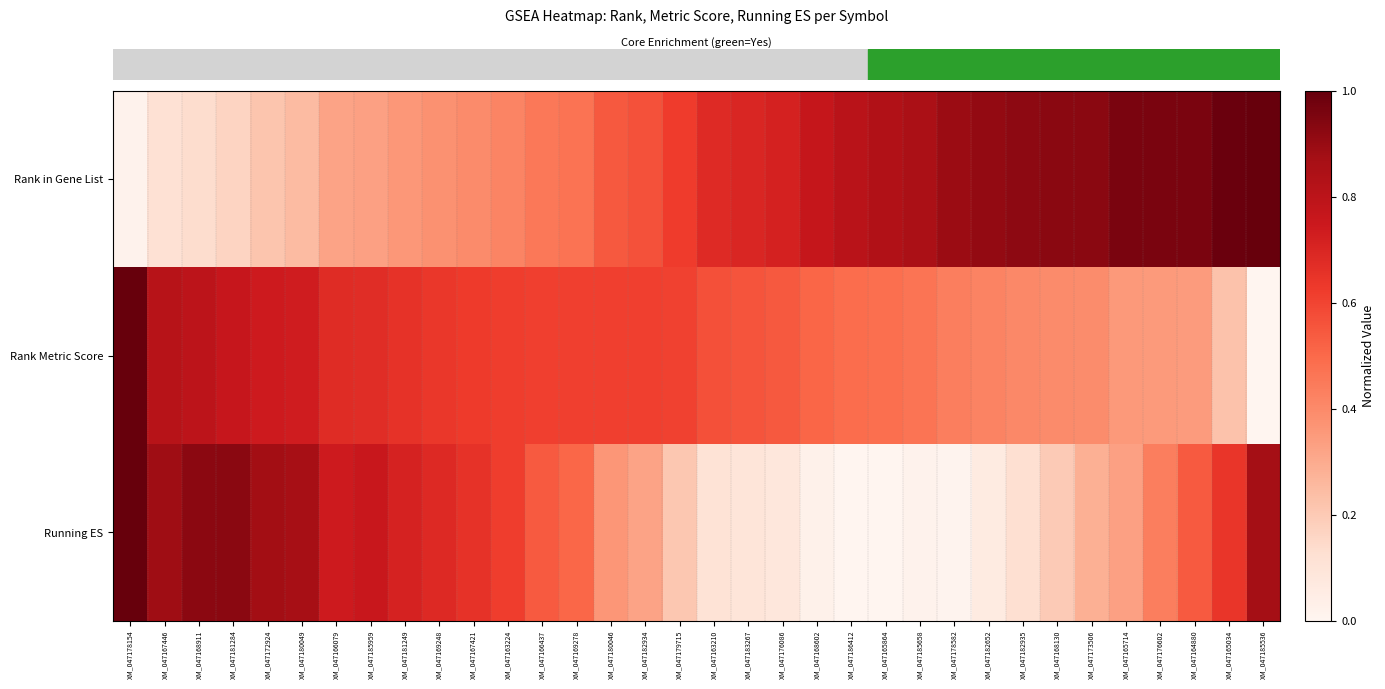

At which category is the sum across all series the highest?

XM_047178154